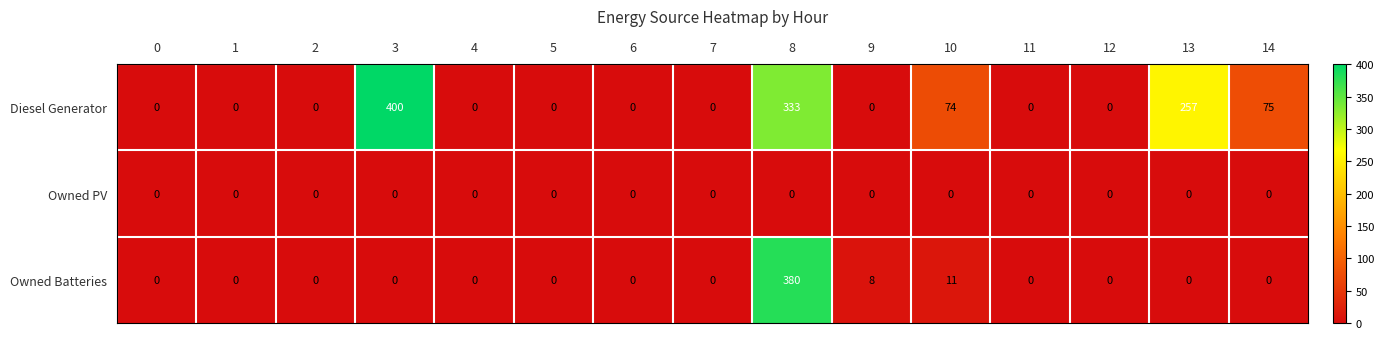

At which category is the sum across all series the highest?

8